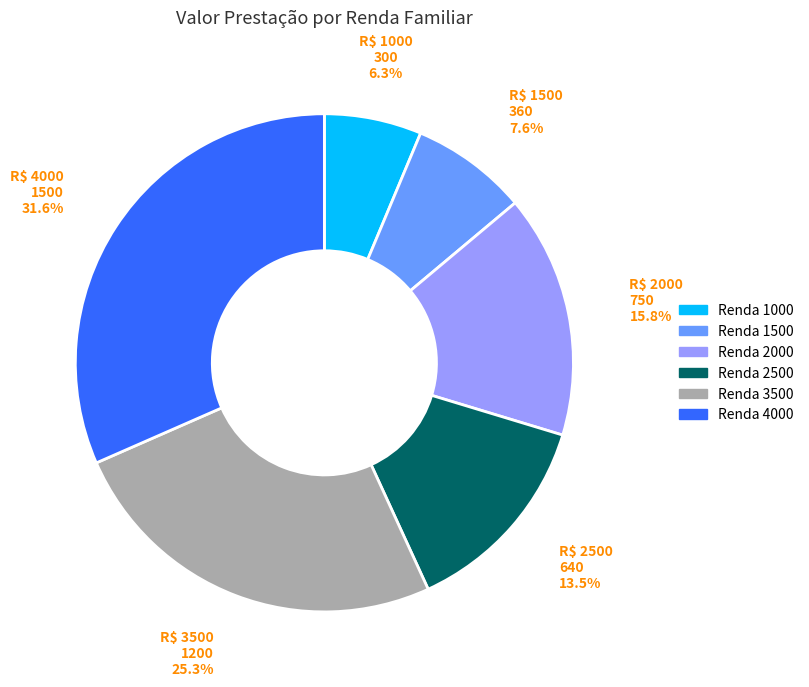

Is there any slice that represents more than half of the pie?

No